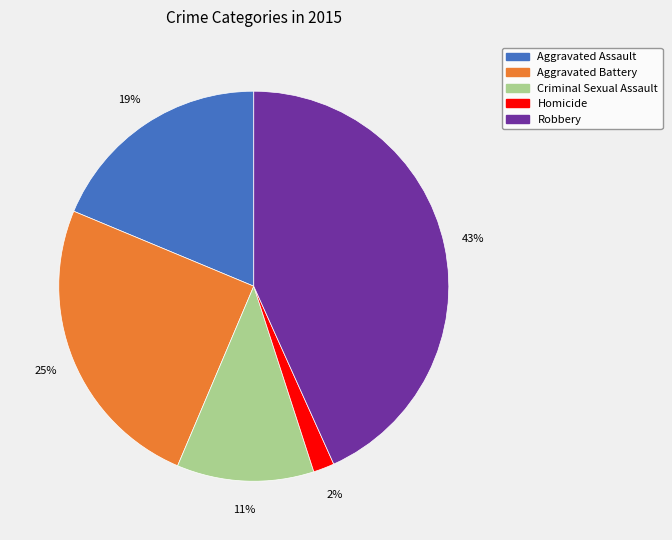

How many segments does this pie chart have?

5